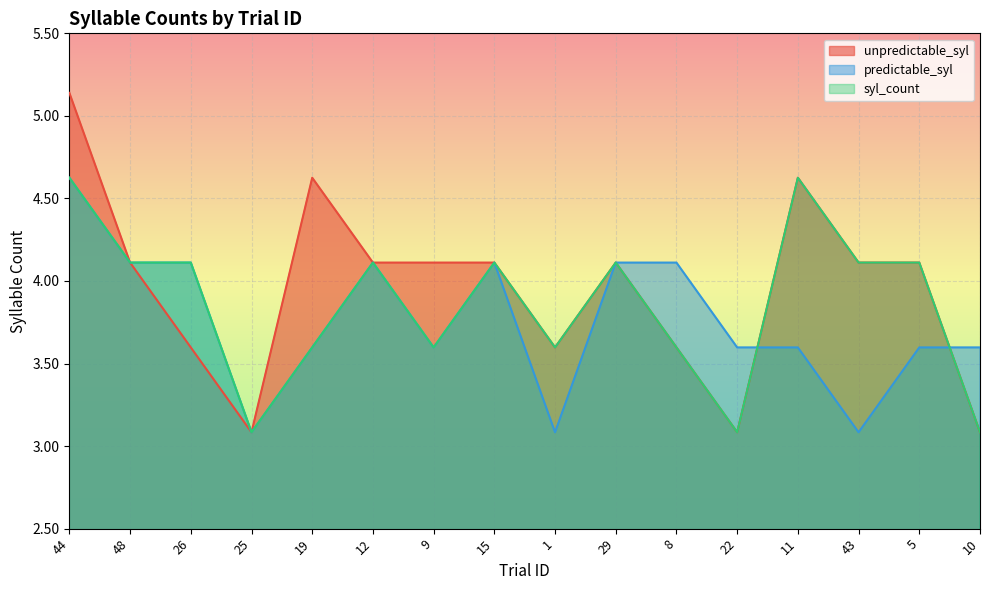

List the series in order of their overall mean, highest first.

unpredictable_syl, syl_count, predictable_syl